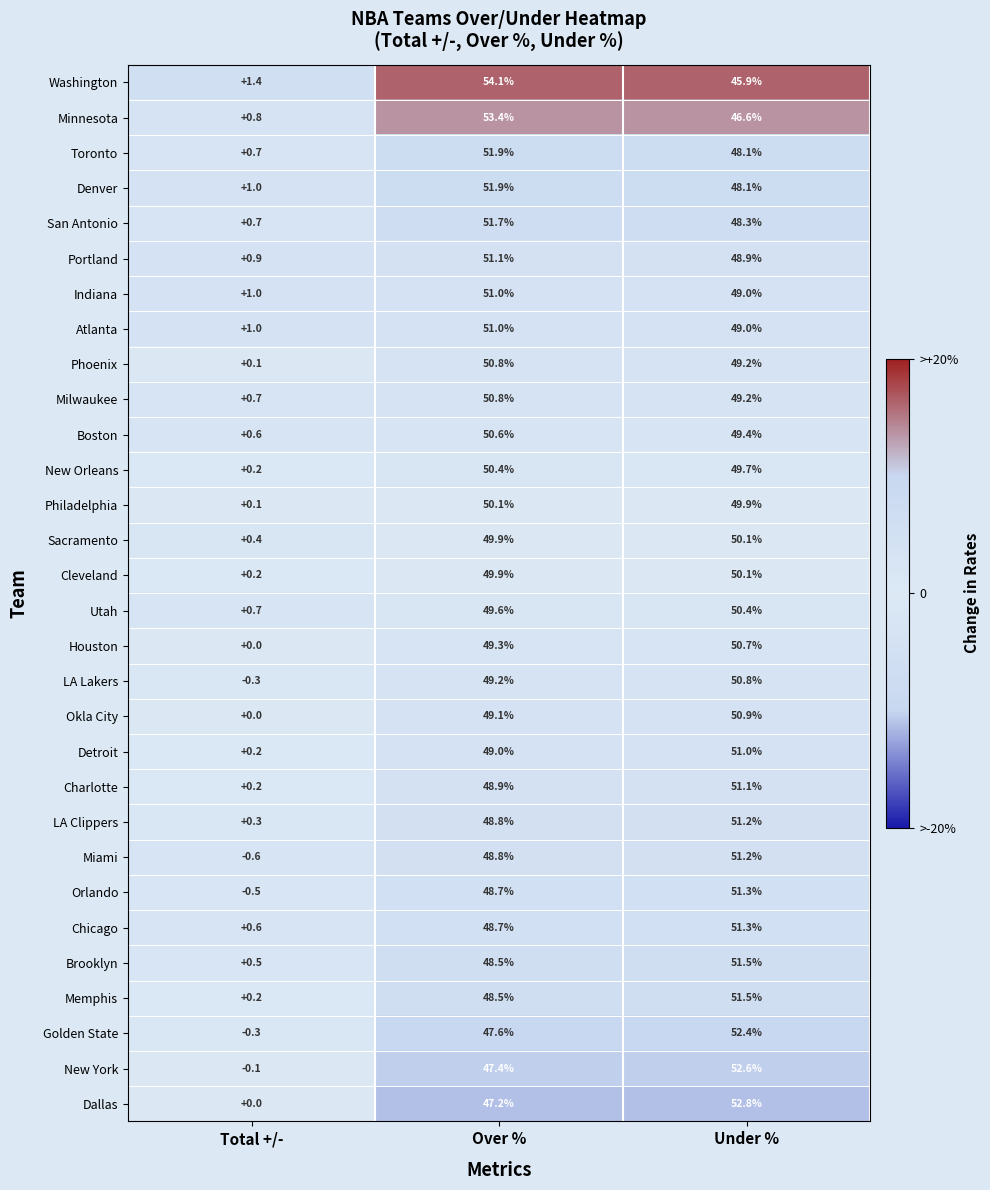

What is the sum of all LA Clippers values?

100.3